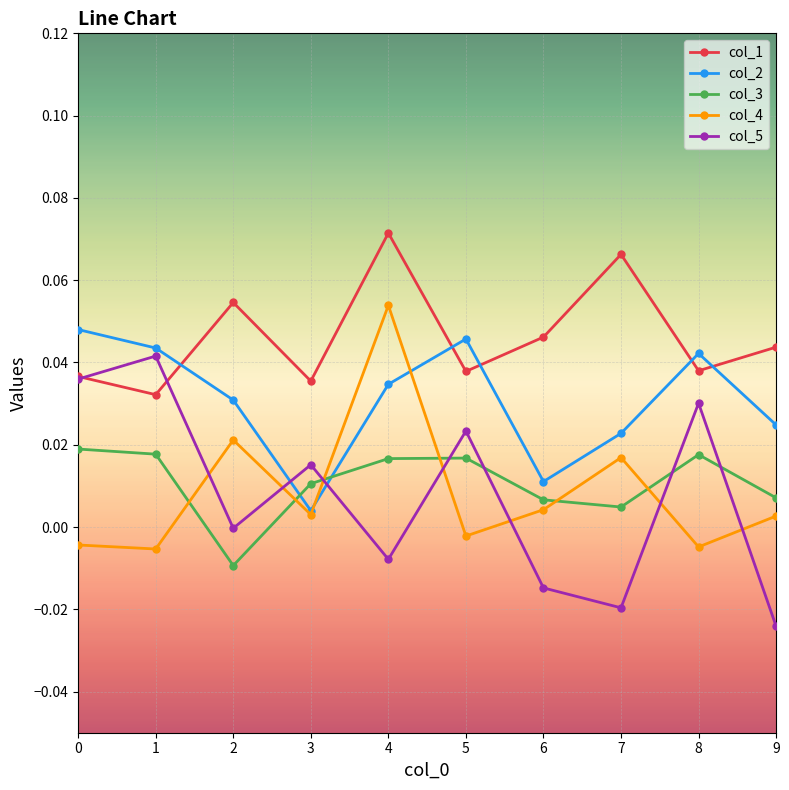

In col_4, how many points are higher than both neighbors (excluding endpoints)?

3